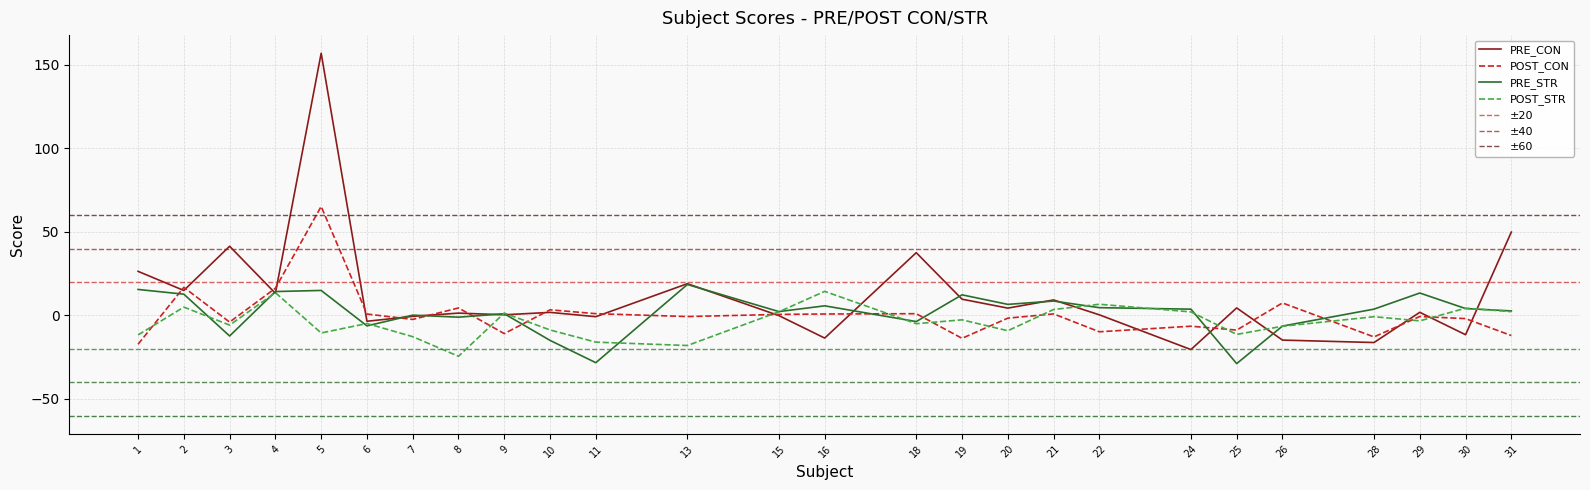

Is the value of PRE_CON at 19 greater than the value of PRE_STR at 8?

Yes